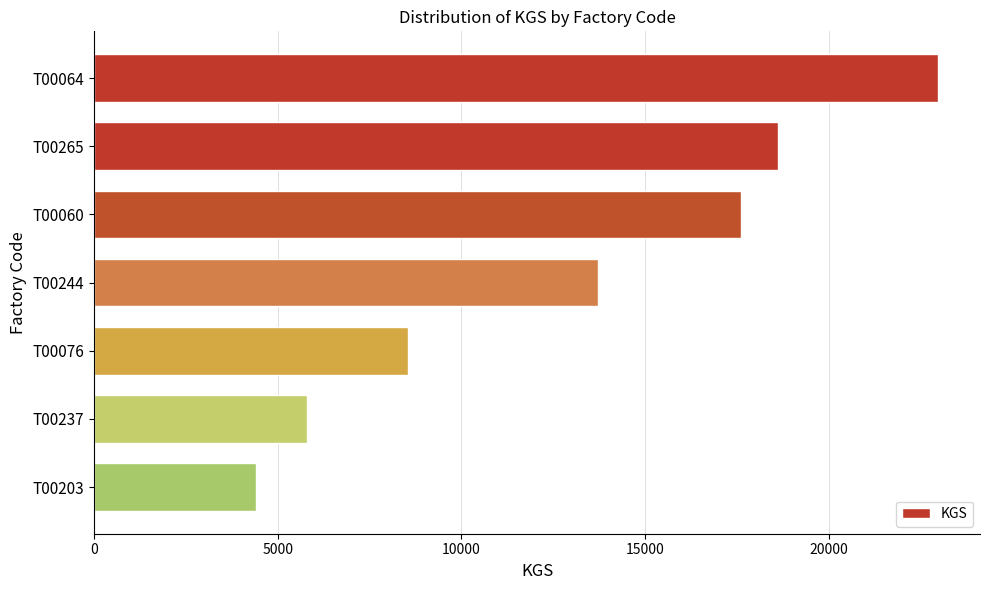

Where is the data nearest to the value 13683?

T00244